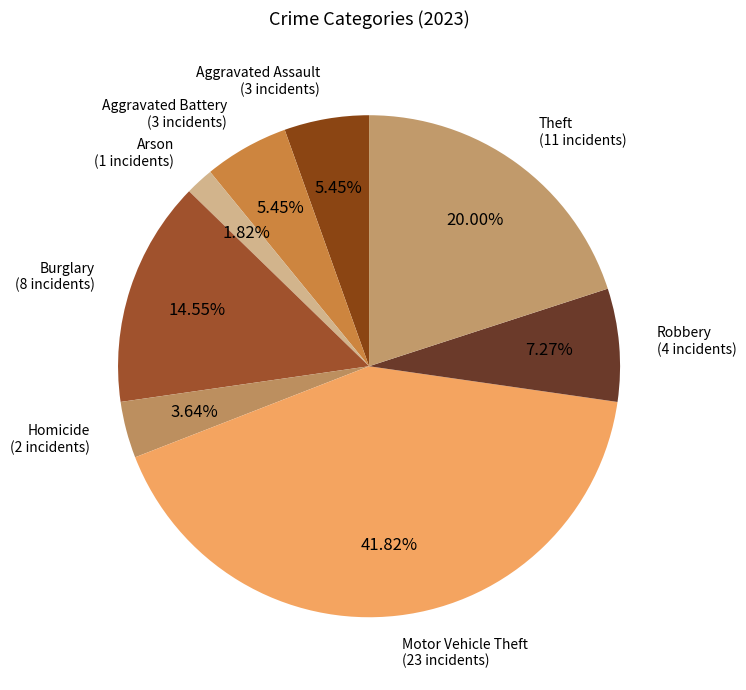

To the nearest percent, what portion does Theft represent?

20%